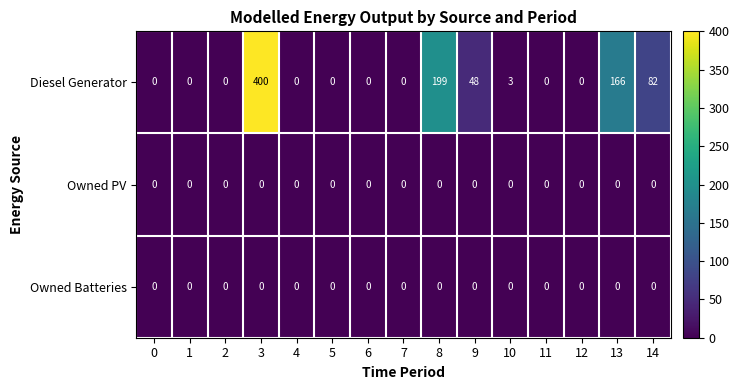

Count the number of categories in the chart.

15